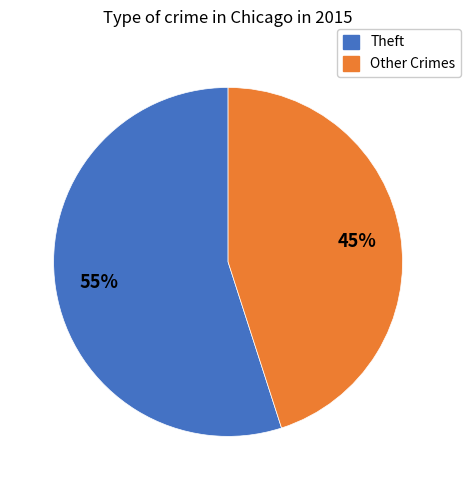

Which slice is the smallest?

Other Crimes